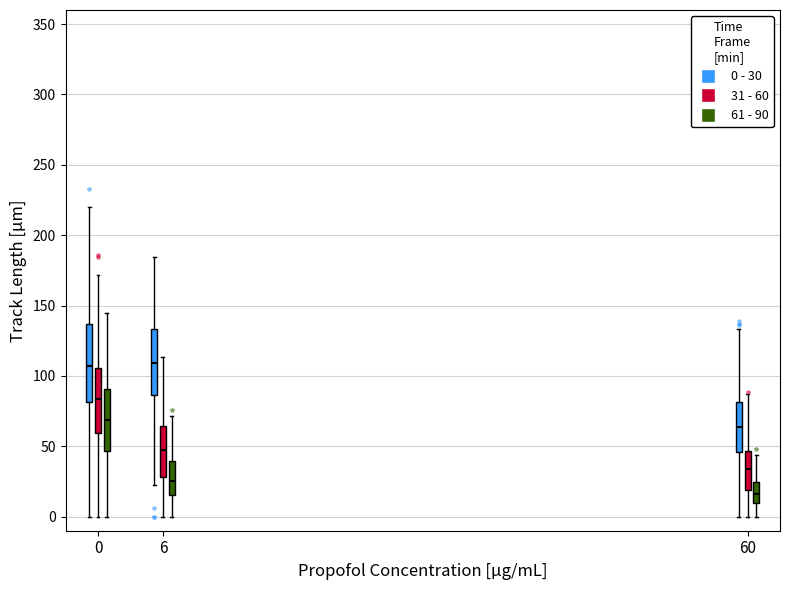

Comparing the boxes themselves (not the whiskers), which one is the tallest?

0 (0 - 30)